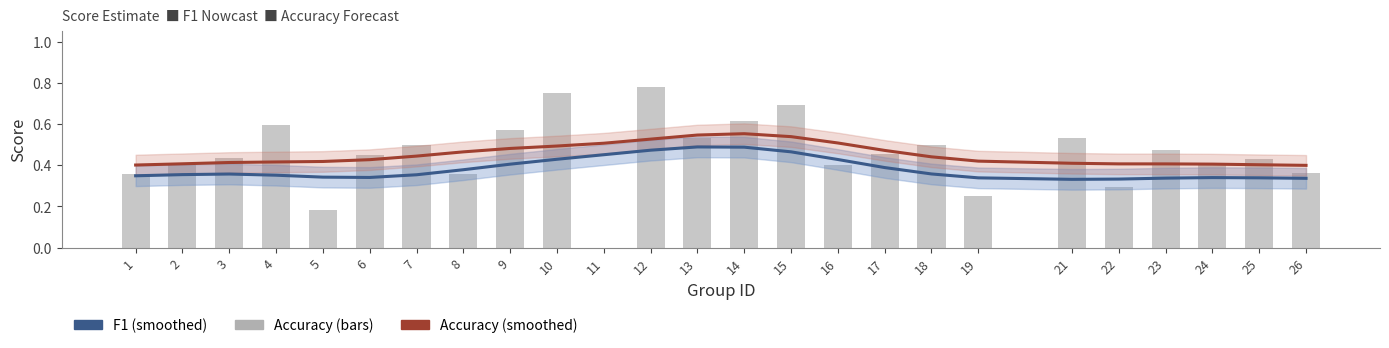

Reading left to right, list all the values displayed in this chart.

f1: 1=0.3	2=0.4	3=0.4	4=0.4	5=0.3	6=0.3	7=0.4	8=0.4	9=0.4	10=0.4	11=0.5	12=0.5	13=0.5	14=0.5	15=0.5	16=0.4	17=0.4	18=0.4	19=0.3	21=0.3	22=0.3	23=0.3	24=0.3	25=0.3	26=0.3
accuracy: 1=0.4	2=0.4	3=0.4	4=0.6	5=0.2	6=0.5	7=0.5	8=0.4	9=0.6	10=0.8	11=0.0	12=0.8	13=0.5	14=0.6	15=0.7	16=0.4	17=0.5	18=0.5	19=0.2	21=0.5	22=0.3	23=0.5	24=0.4	25=0.4	26=0.4